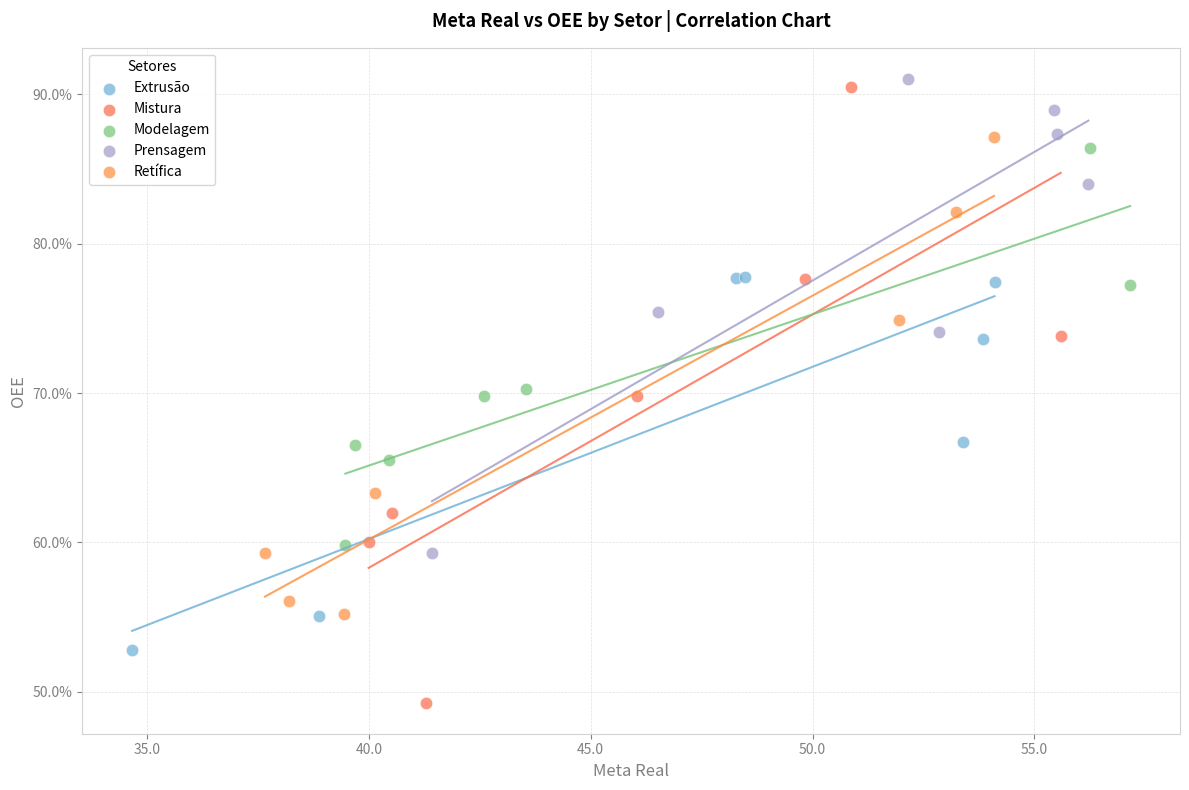

Which series reaches the minimum Y coordinate?

Mistura